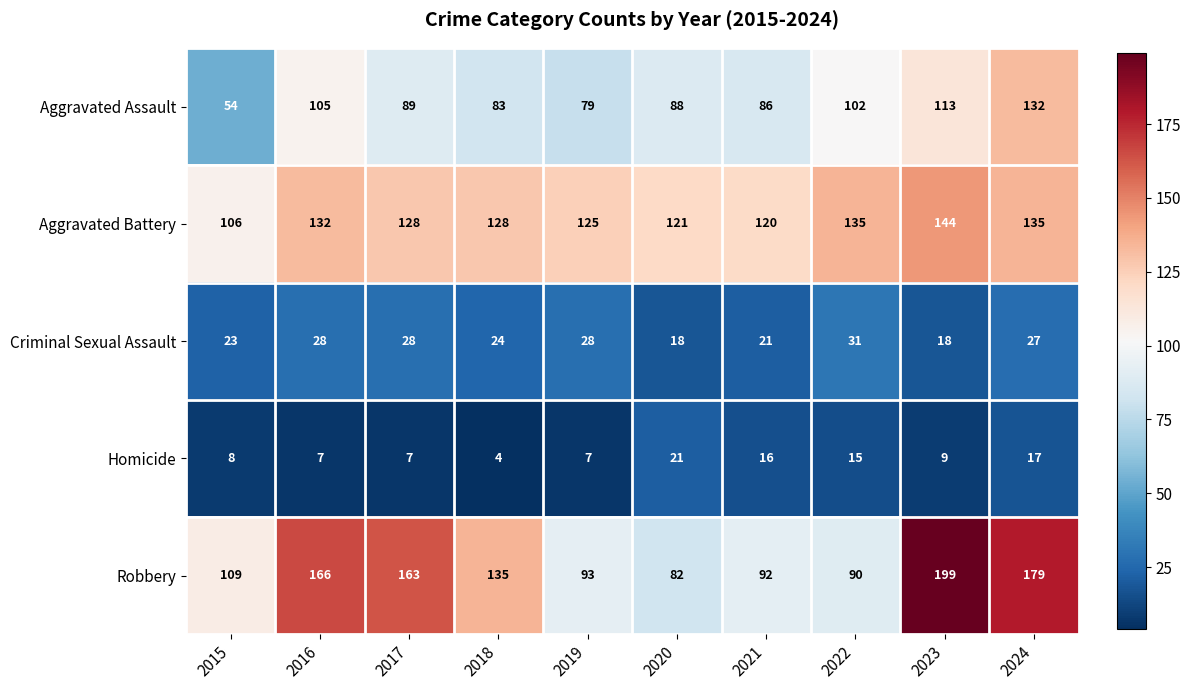

What is the sum of all Aggravated Assault values?

931